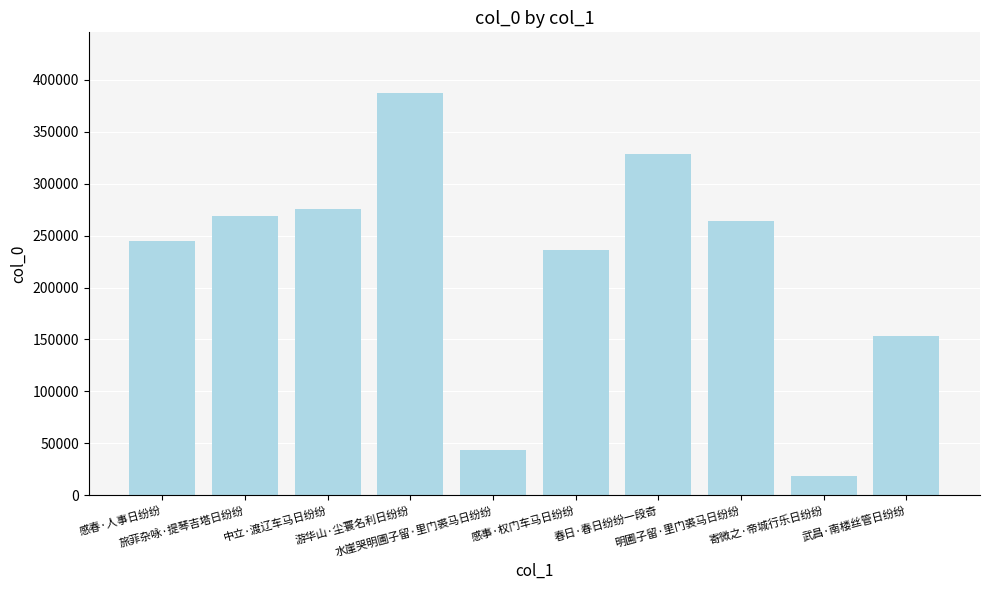

What is the sum of all values?

2220520